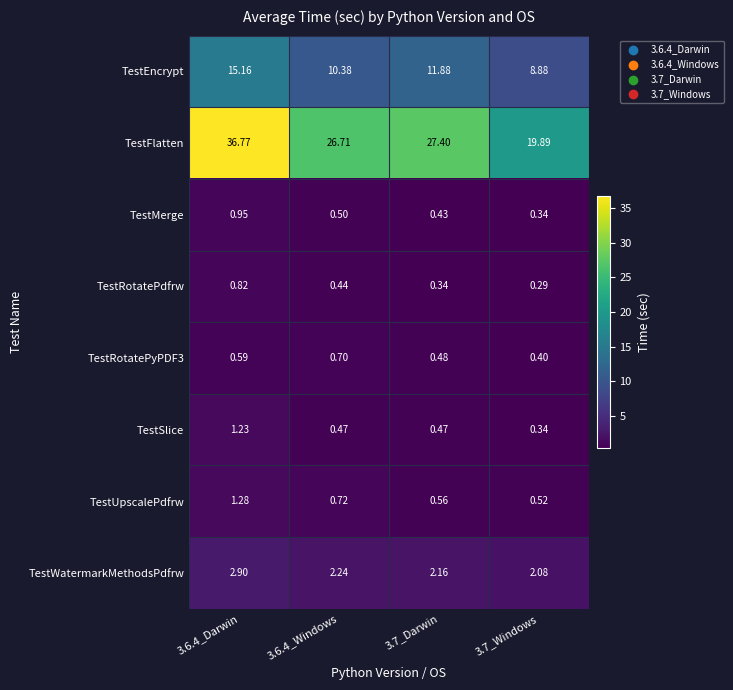

Which category has the lowest value across all series?

3.7_Windows